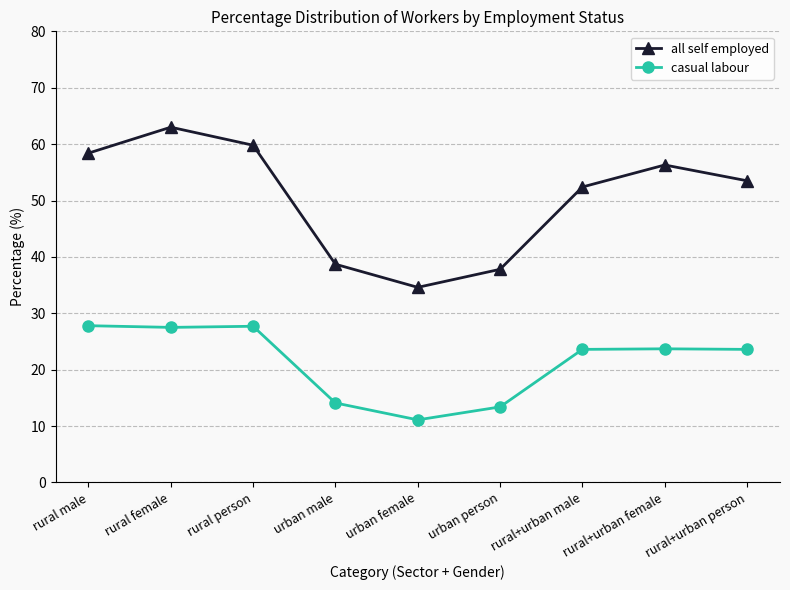

Which category has the lowest value across all series?

urban female